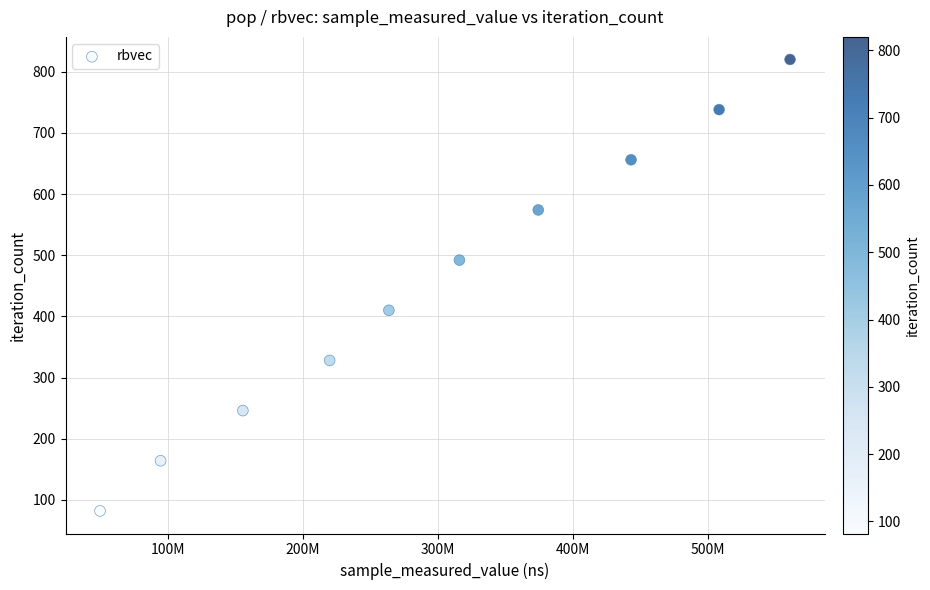

What is the average X value?

298623352